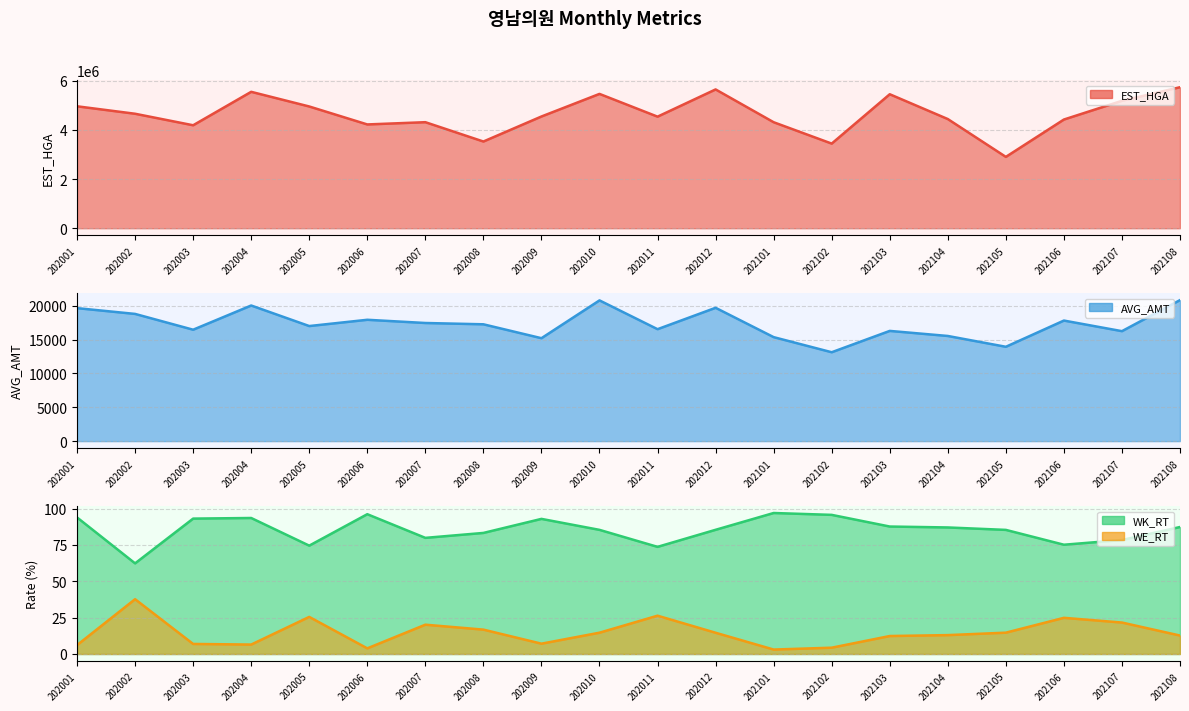

True or false: WE_RT has a value of 4.3 at 202102.

True